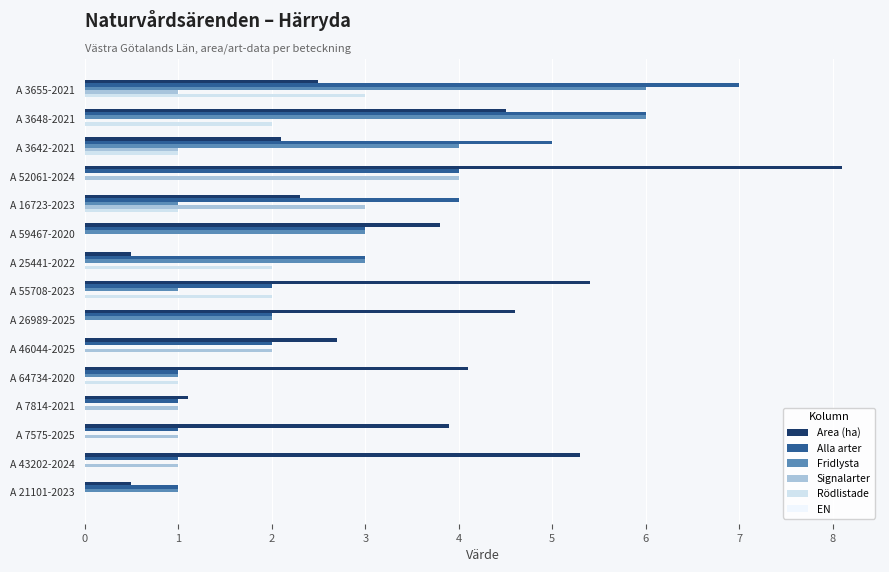

The Area (ha) series shows 5.3 at A 43202-2024. True or false?

True